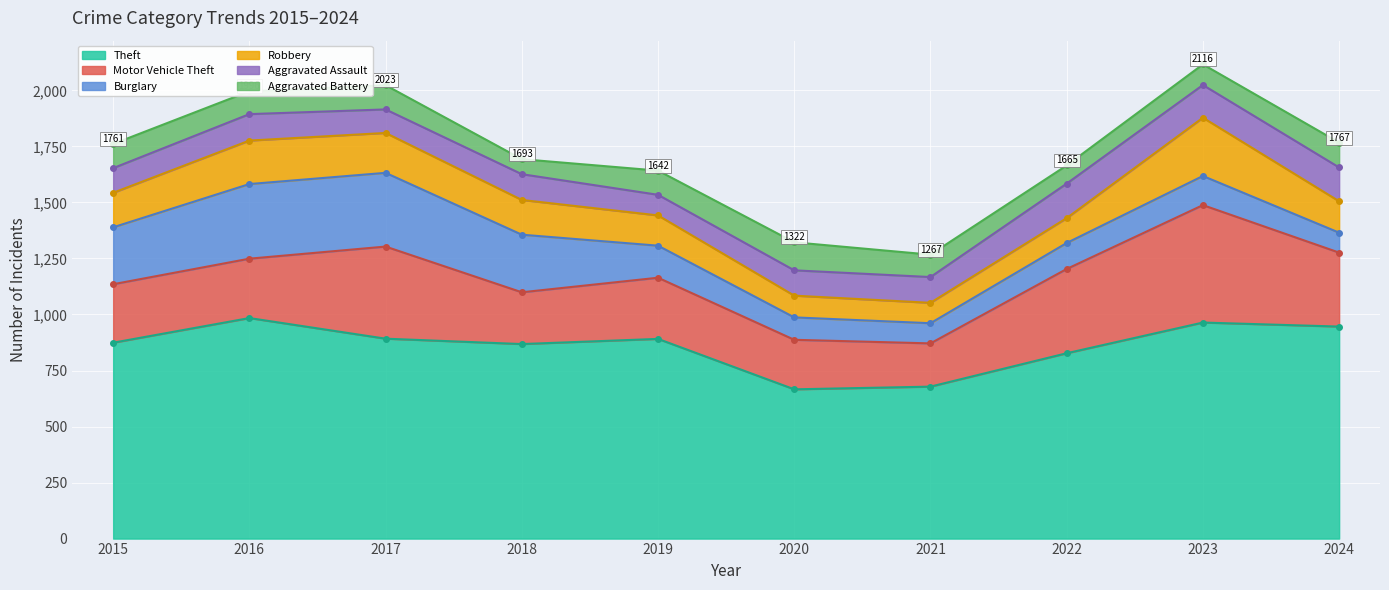

True or false: Motor Vehicle Theft and Aggravated Battery intersect in this chart.

False